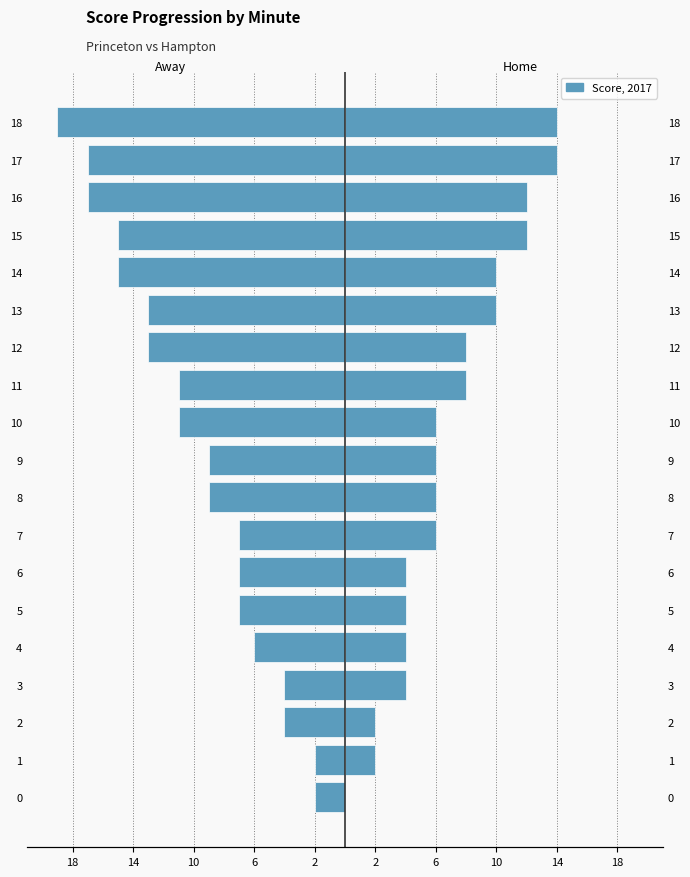

The Home Score series shows 9 at 17. True or false?

False